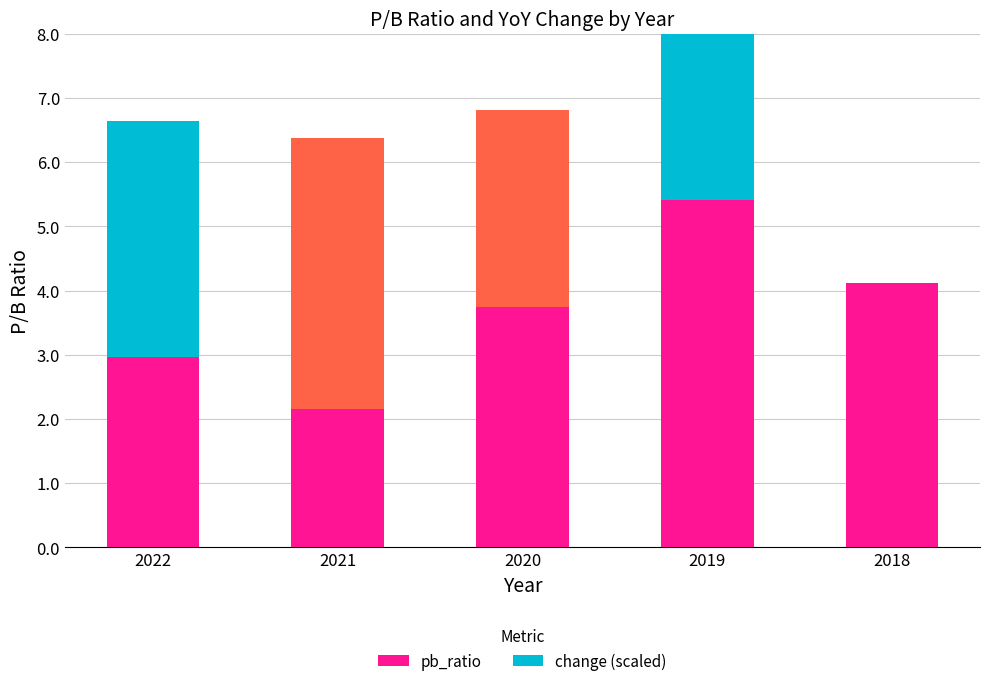

What is the ratio of the value at 2021 to the value at 2018?

0.5